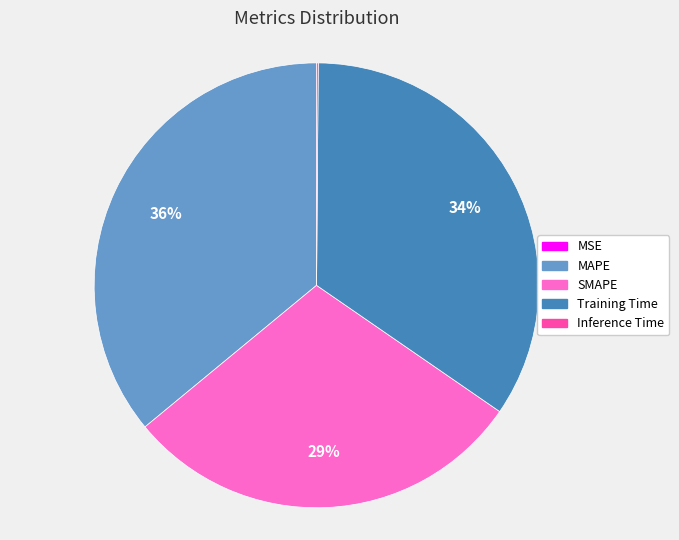

Approximately how many times larger is the value at Training Time compared to SMAPE?

1.2